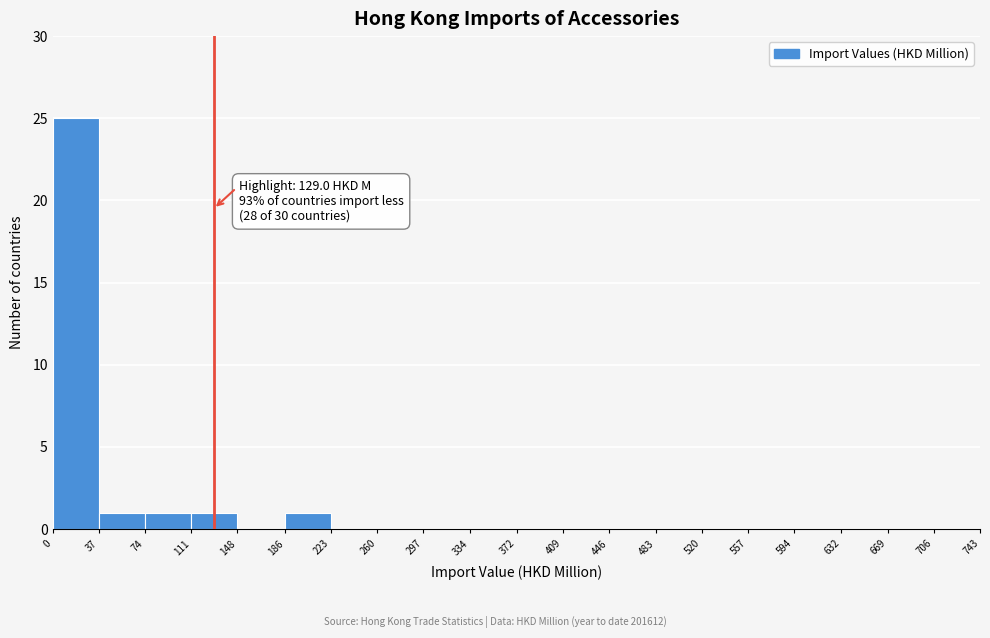

Which range on the x-axis has the tallest bar?

0 to 37